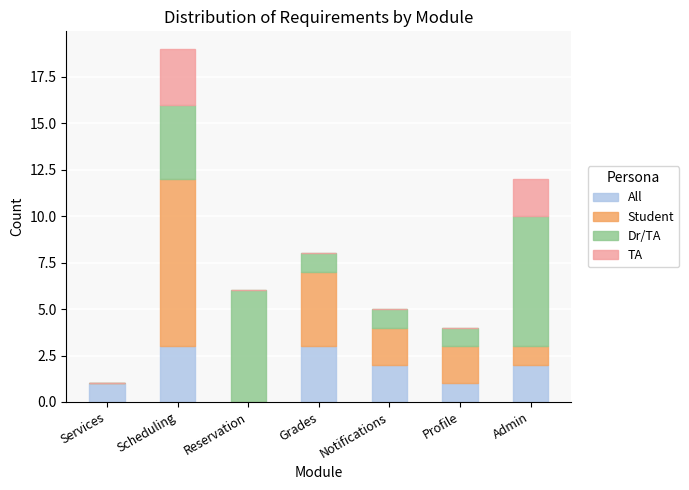

What is the total value across all series at Notifications?

5